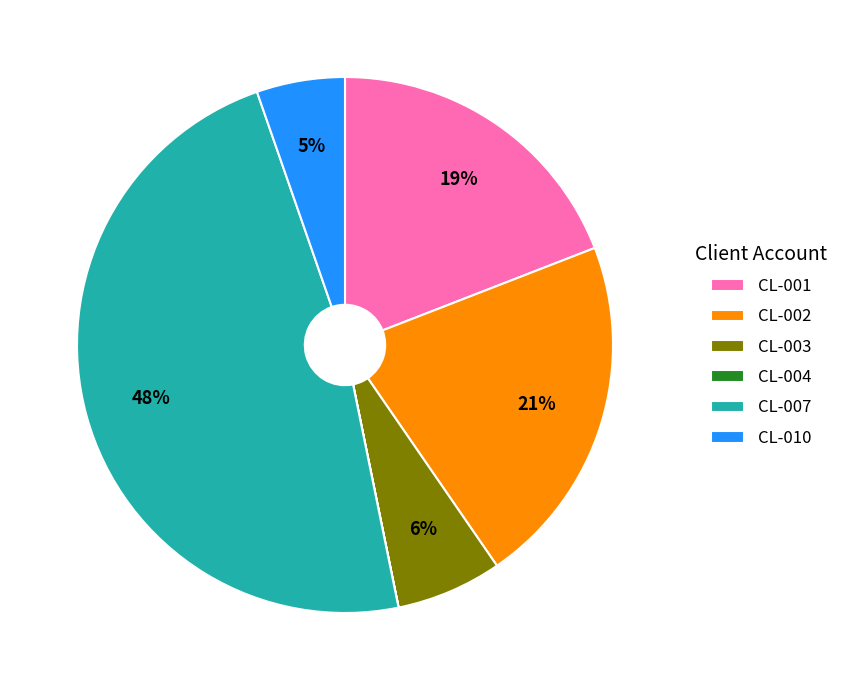

Is there a majority slice in this chart?

No